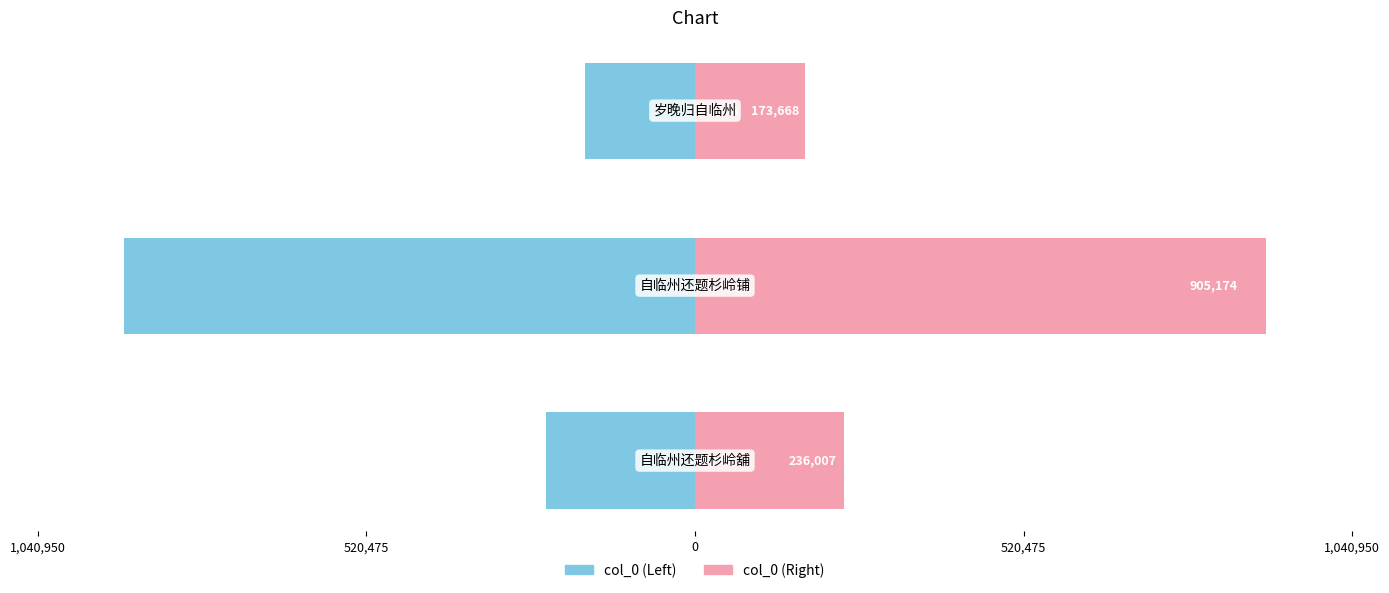

Are the bars horizontal?

Yes